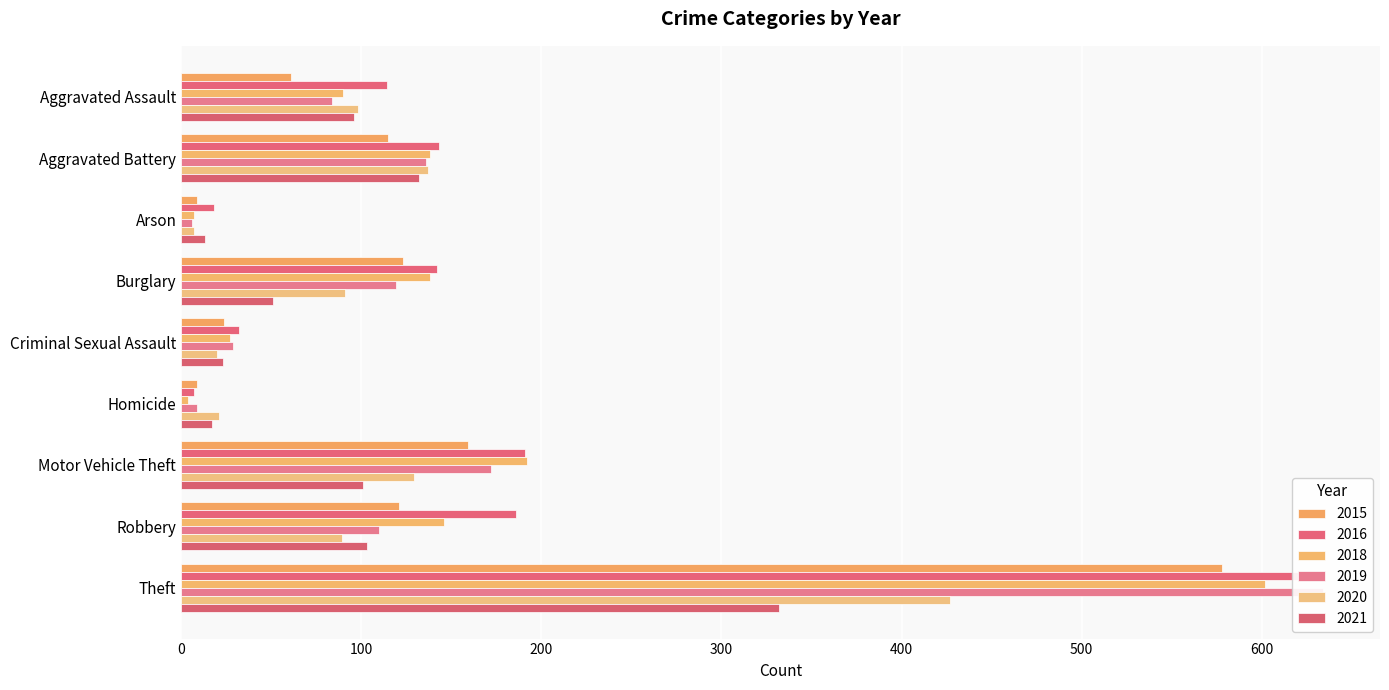

Reading left to right, list all the values displayed in this chart.

2015: Aggravated Assault=61	Aggravated Battery=115	Arson=9	Burglary=123	Criminal Sexual Assault=24	Homicide=9	Motor Vehicle Theft=159	Robbery=121	Theft=578
2016: Aggravated Assault=114	Aggravated Battery=143	Arson=18	Burglary=142	Criminal Sexual Assault=32	Homicide=7	Motor Vehicle Theft=191	Robbery=186	Theft=623
2018: Aggravated Assault=90	Aggravated Battery=138	Arson=7	Burglary=138	Criminal Sexual Assault=27	Homicide=4	Motor Vehicle Theft=192	Robbery=146	Theft=602
2019: Aggravated Assault=84	Aggravated Battery=136	Arson=6	Burglary=119	Criminal Sexual Assault=29	Homicide=9	Motor Vehicle Theft=172	Robbery=110	Theft=634
2020: Aggravated Assault=98	Aggravated Battery=137	Arson=7	Burglary=91	Criminal Sexual Assault=20	Homicide=21	Motor Vehicle Theft=129	Robbery=89	Theft=427
2021: Aggravated Assault=96	Aggravated Battery=132	Arson=13	Burglary=51	Criminal Sexual Assault=23	Homicide=17	Motor Vehicle Theft=101	Robbery=103	Theft=332